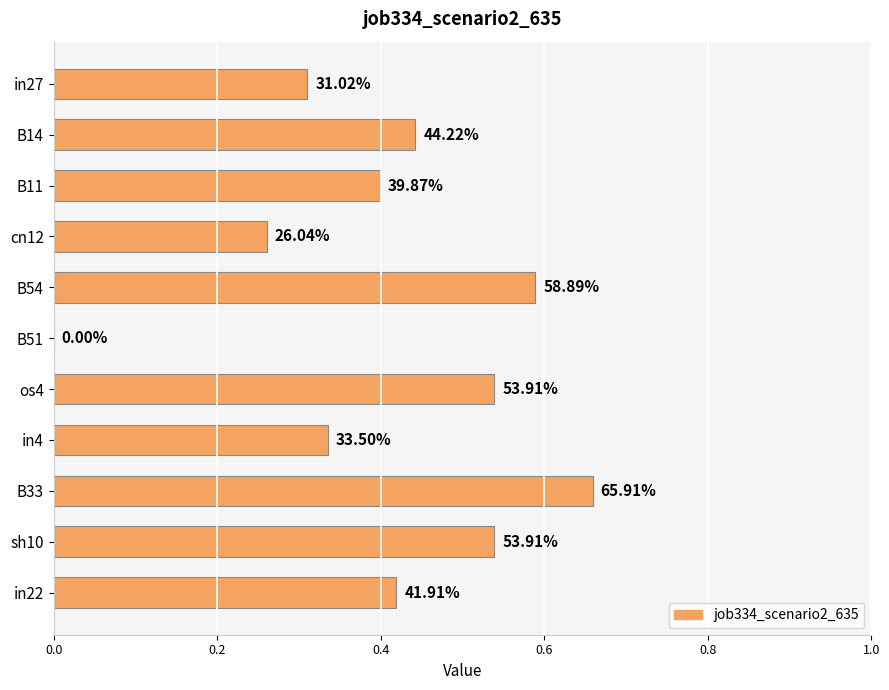

Are the bars grouped side by side (vs. stacked)?

No